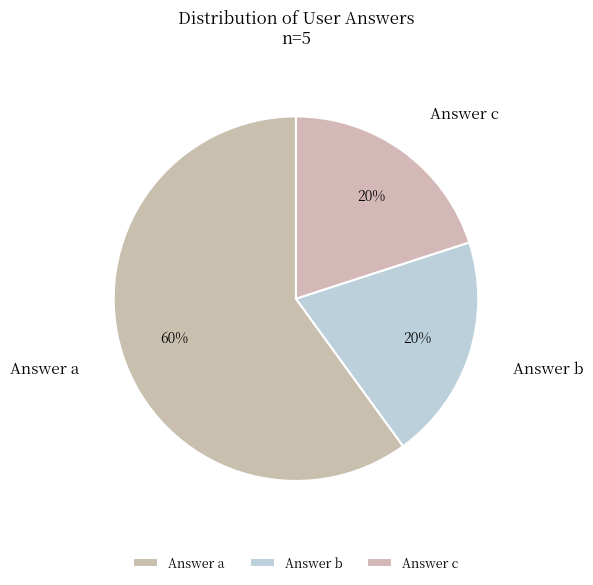

Is the sum of Answer b and Answer a greater than half?

Yes